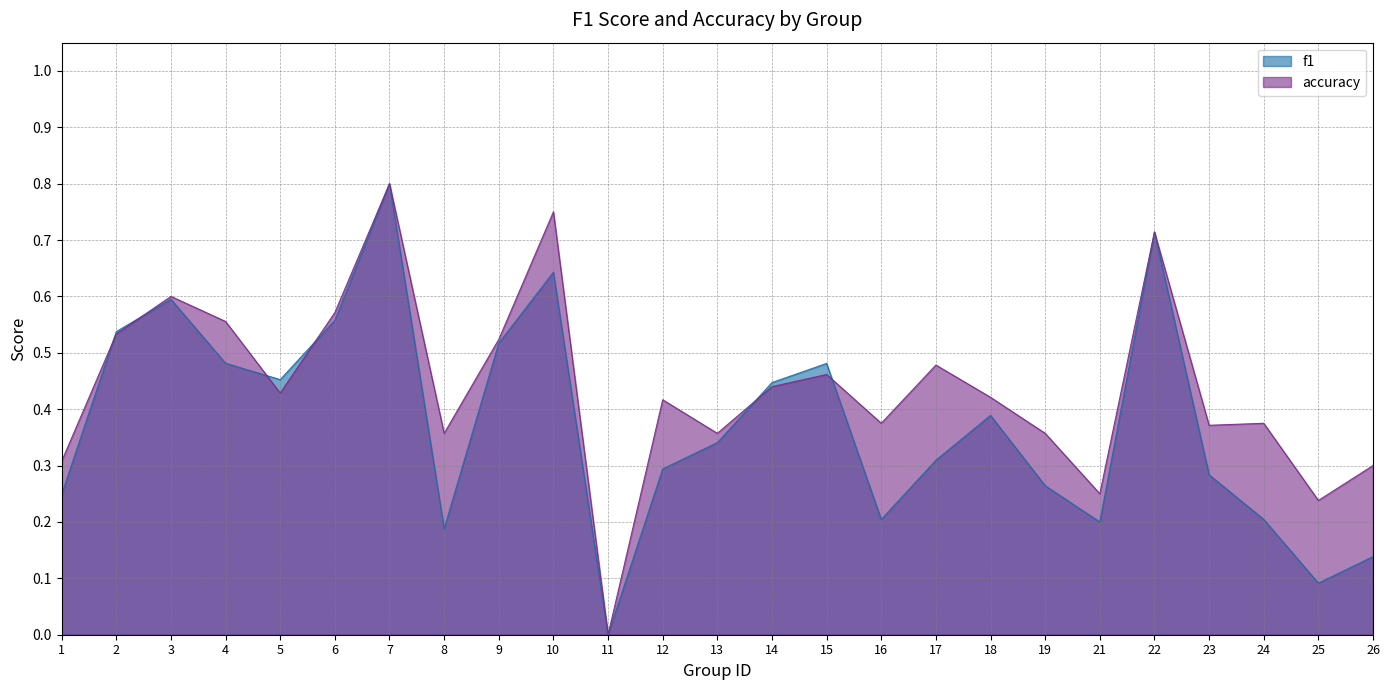

True or false: accuracy has more than 2 interior local peaks.

True